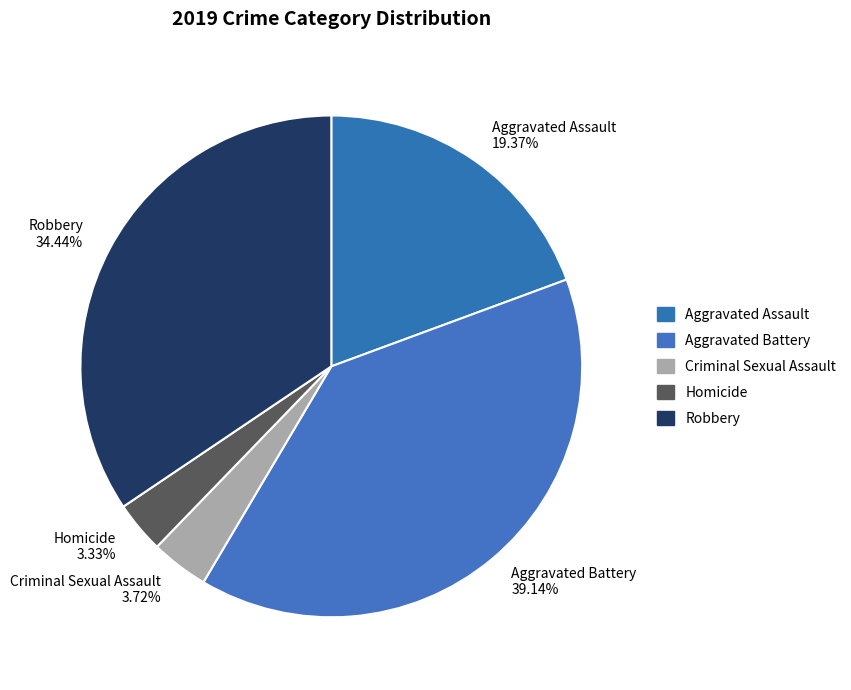

Combined, what portion of the pie is Robbery and Homicide?

37.8%